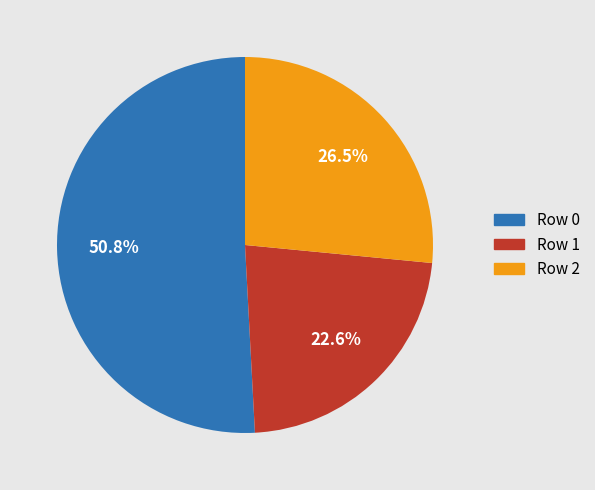

Is Row 1 the majority of the pie?

No